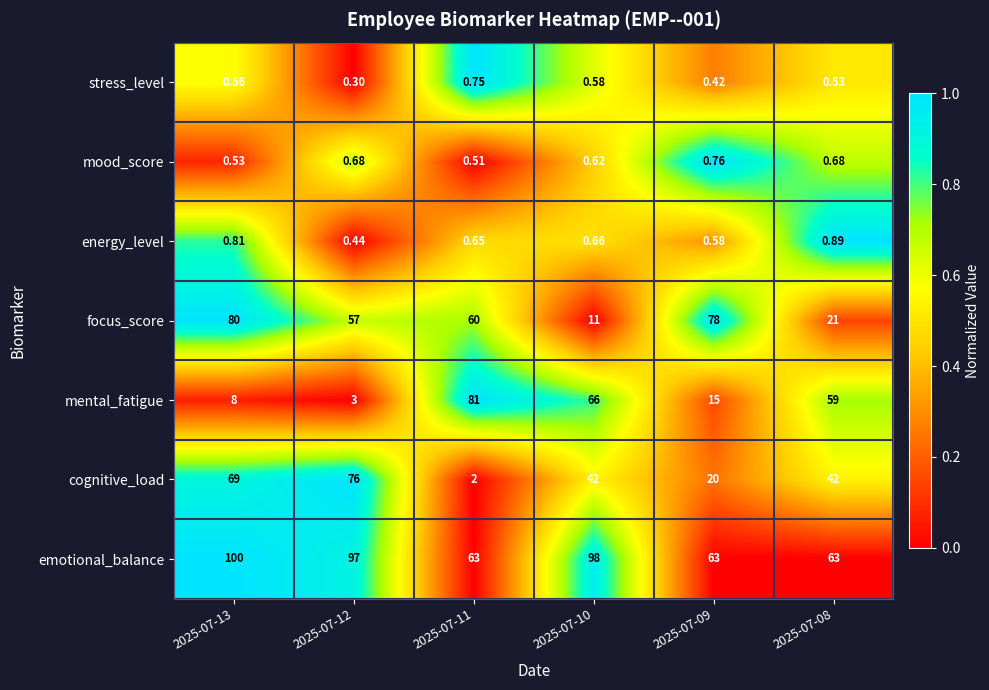

At 2025-07-12, list the series in order from smallest to largest.

stress_level, energy_level, mood_score, mental_fatigue, focus_score, cognitive_load, emotional_balance